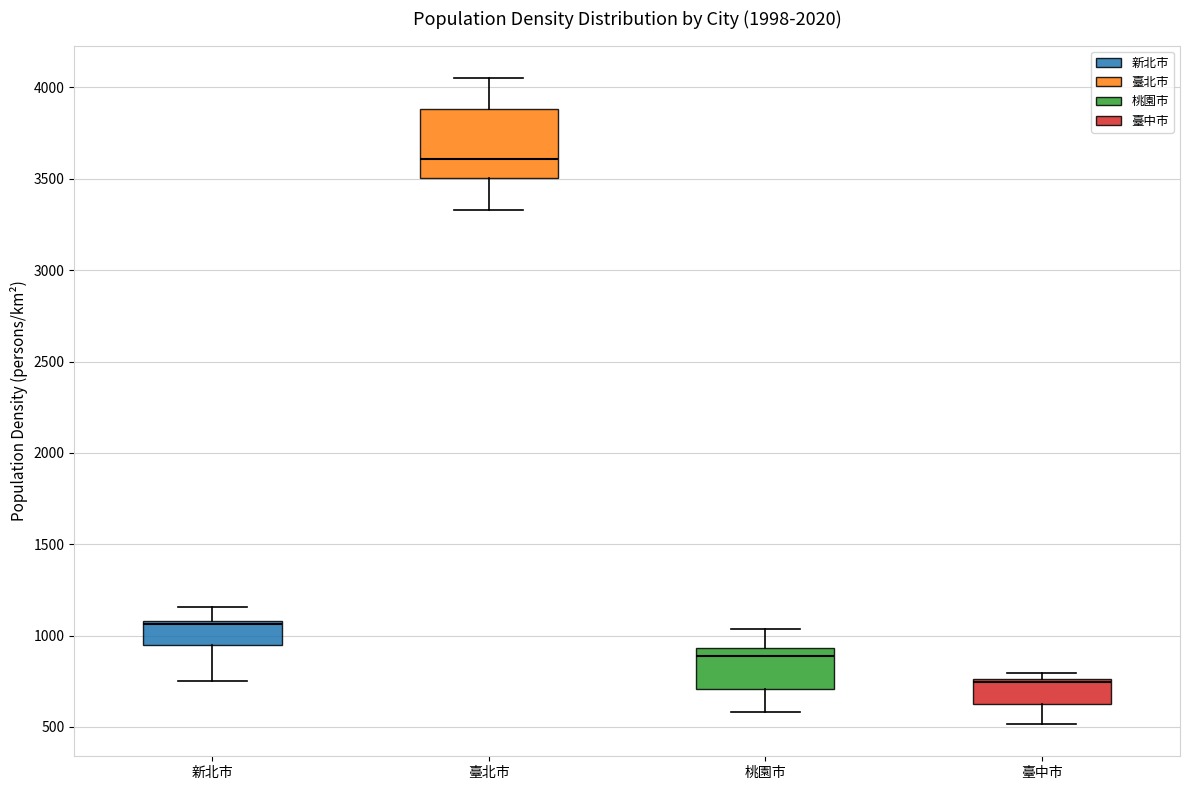

Reading left to right, read every box against the y-axis: the position of its median line, the range the box covers, and the ends of its whiskers. The values are not printed on the chart, so give them approximately, as read against the axis.

新北市: median 1050, box 950 to 1100, whiskers 750 to 1150
臺北市: median 3600, box 3500 to 3900, whiskers 3350 to 4050
桃園市: median 900, box 700 to 950, whiskers 600 to 1050
臺中市: median 750 (just below the box's upper edge), box 650 to 750, whiskers 500 to 800